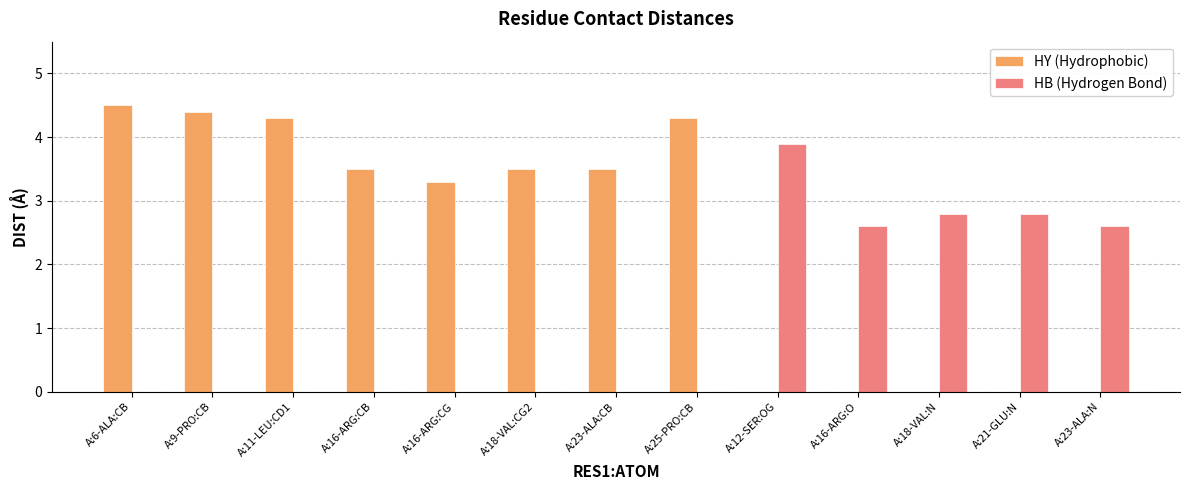

What is the total value across all series at A:18-VAL:CG2?

3.5